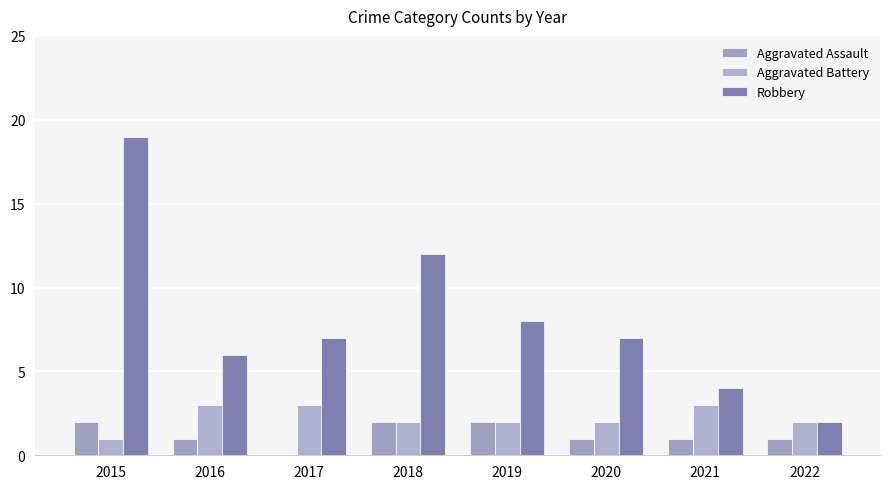

What is the sum of the Aggravated Battery values at 2018 and 2019?

4